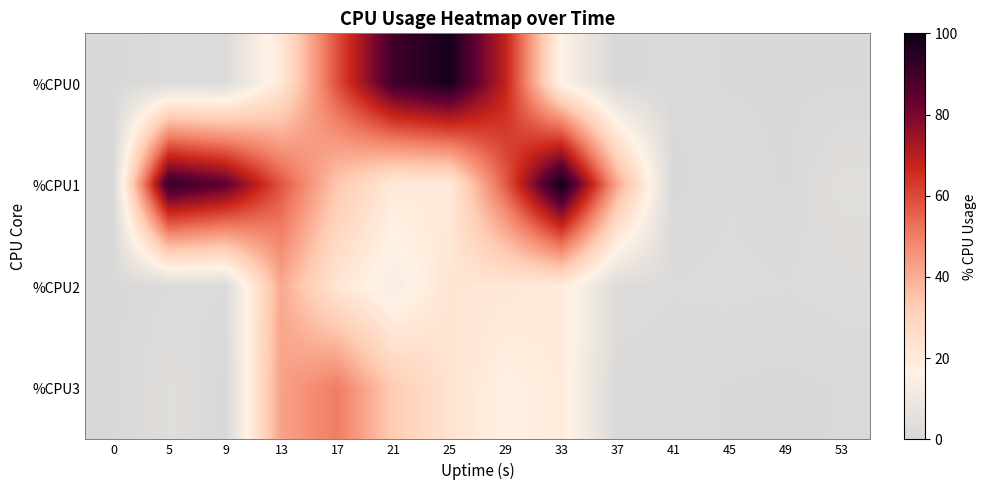

How many categories are shown in the chart?

14